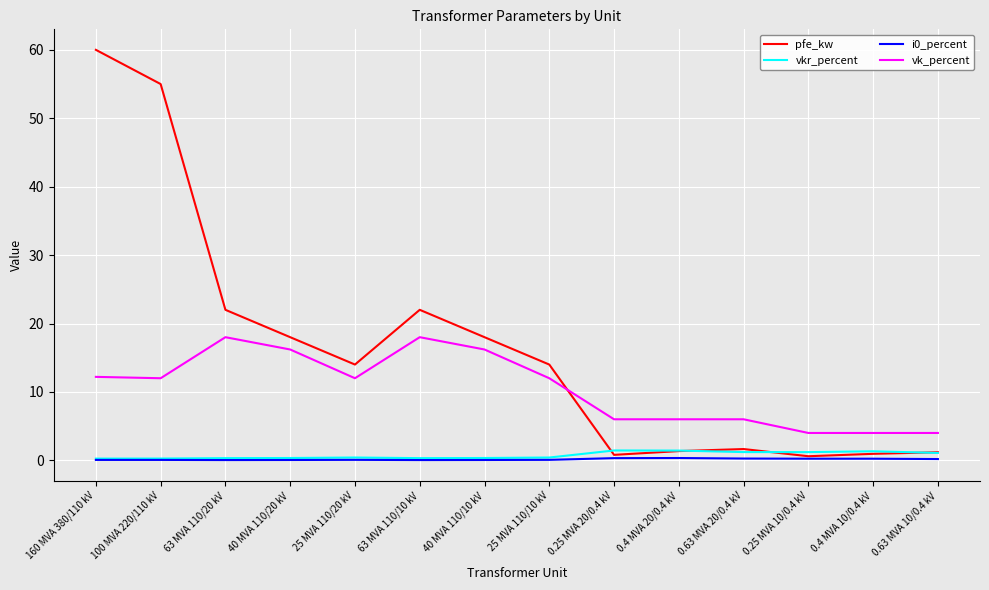

Which series has the largest range (max minus min)?

pfe_kw